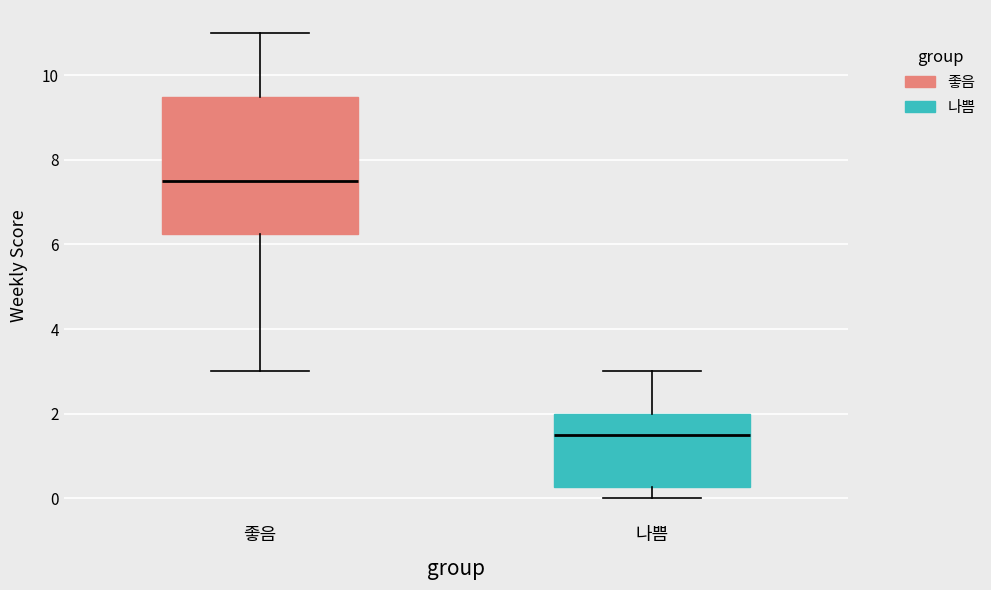

Which box has the highest median line?

좋음